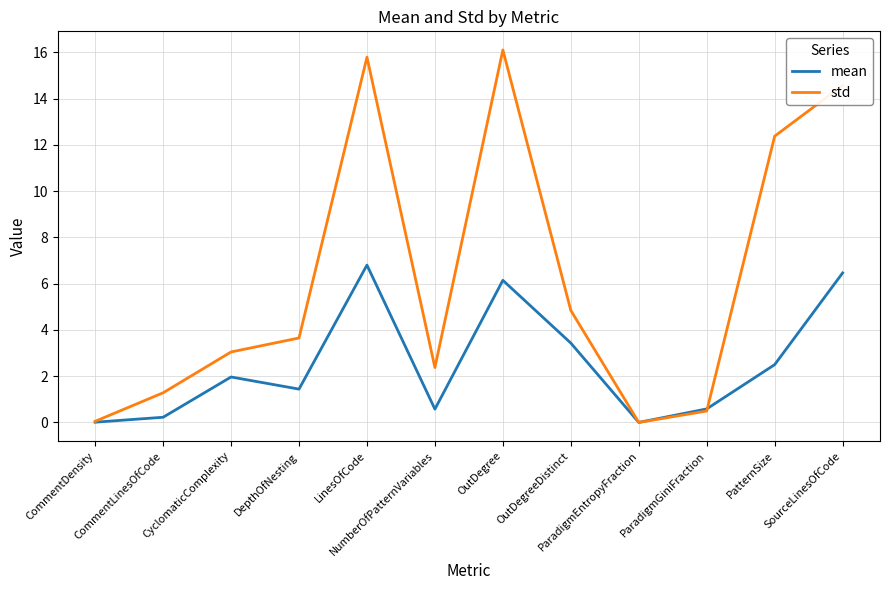

Rank the series by their average value, from lowest to highest.

mean, std